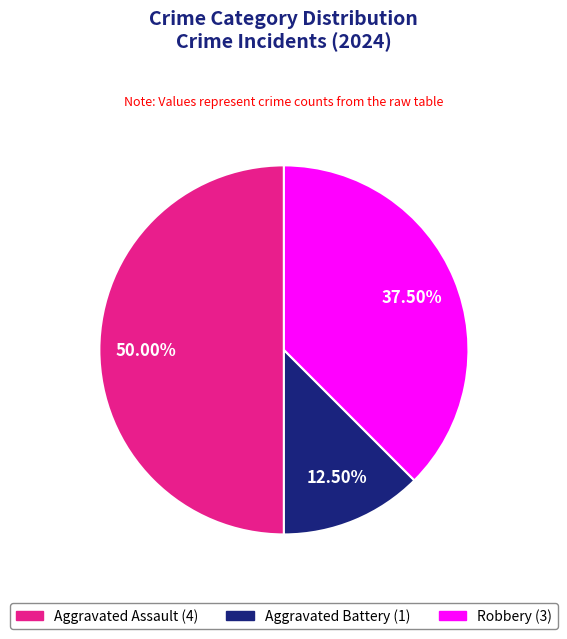

Which category has the smallest portion of the pie?

Aggravated Battery